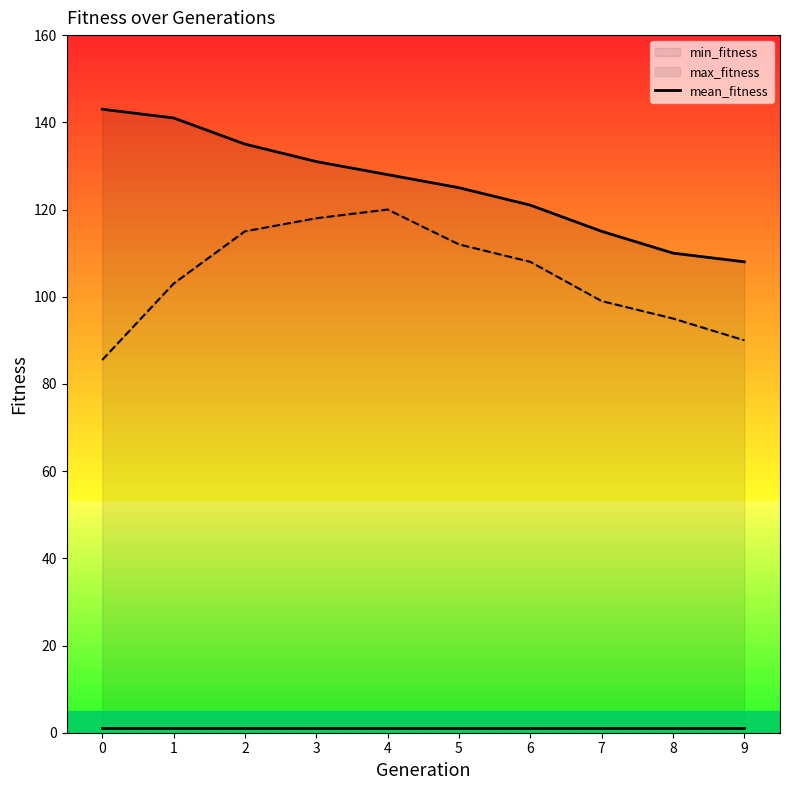

In mean_fitness, how many points are higher than both neighbors (excluding endpoints)?

1